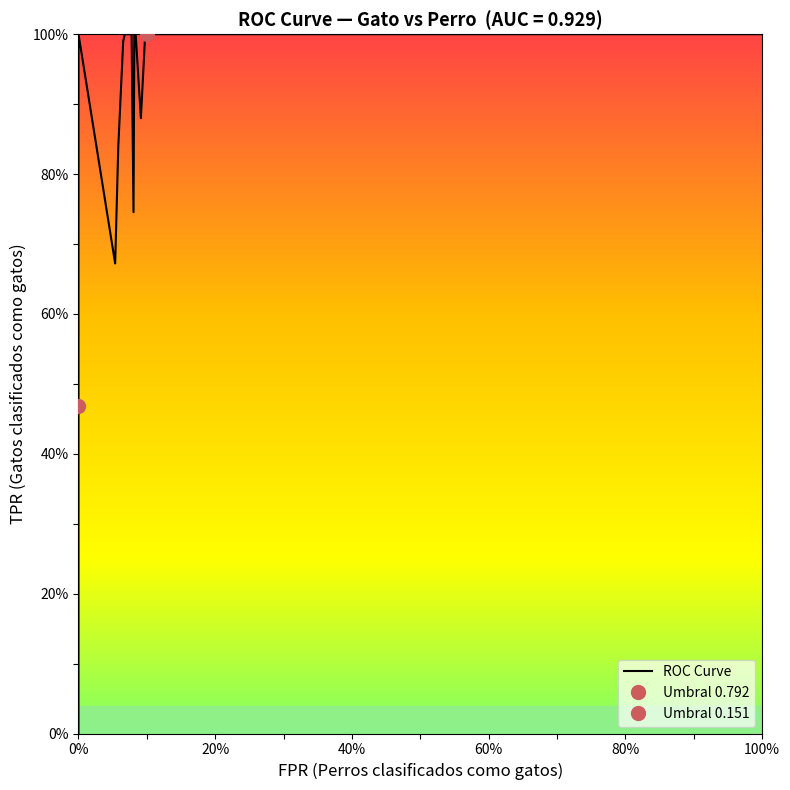

How many interior local valleys (lower than both neighbors) does the data have?

3